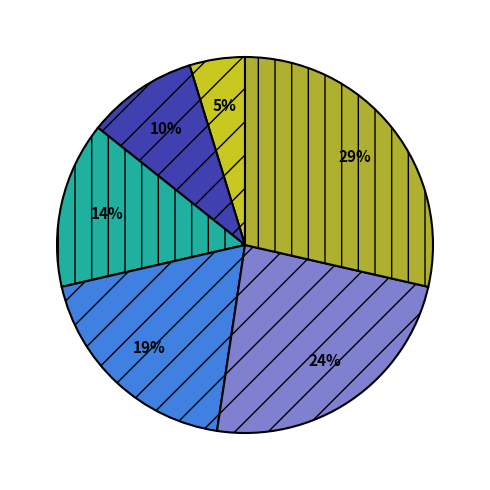

How many slices are in this pie chart?

6